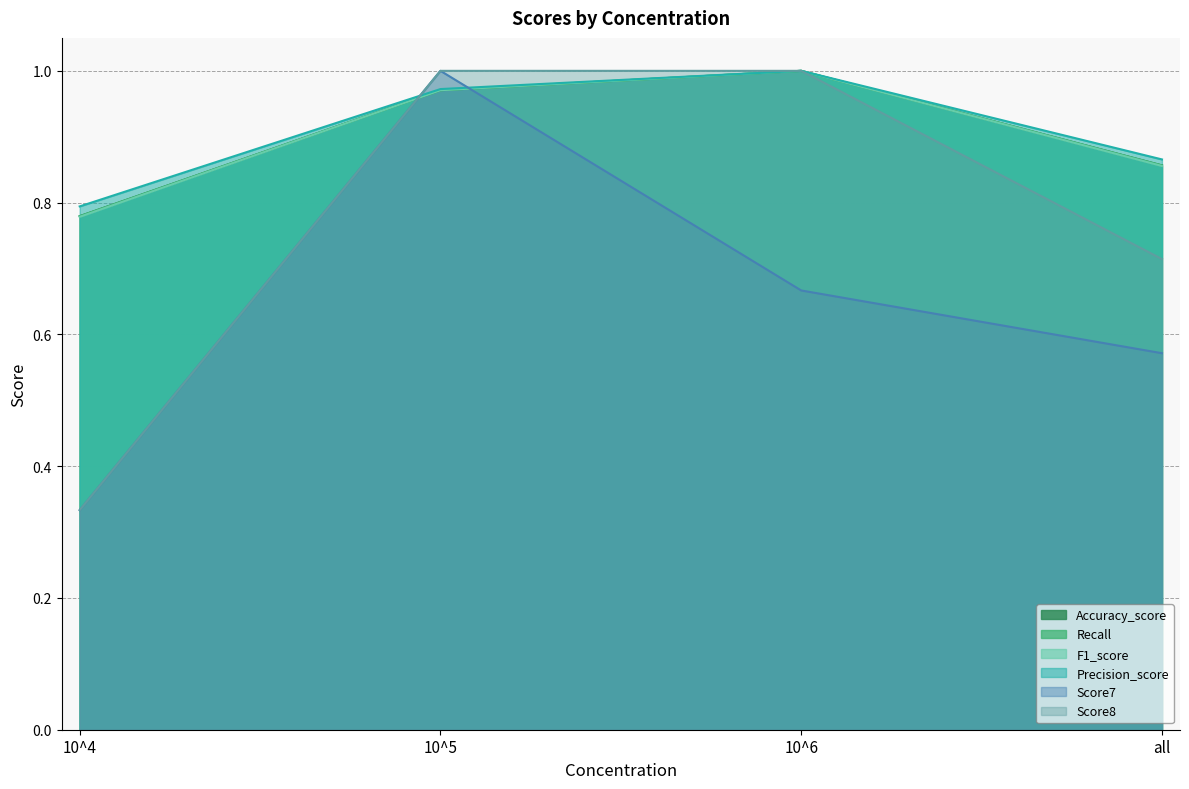

How many times do Recall and Score8 cross each other?

1